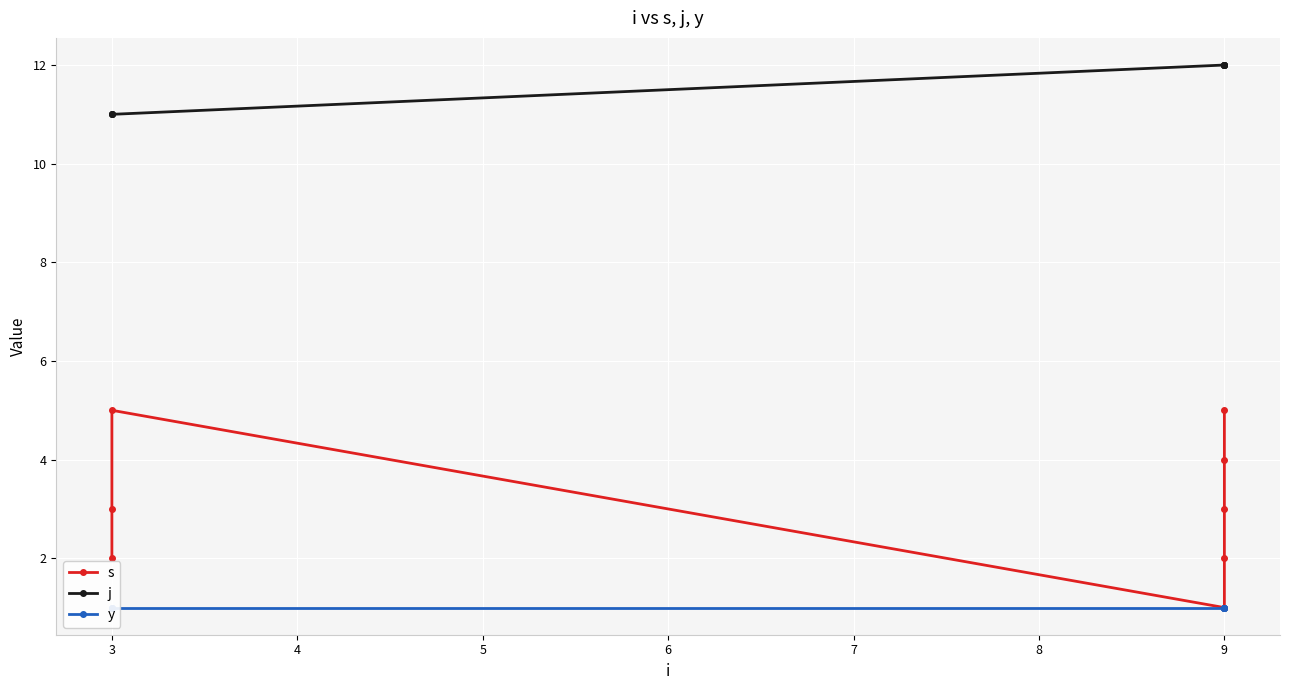

True or false: y has more than 0 points higher than both neighbors.

False